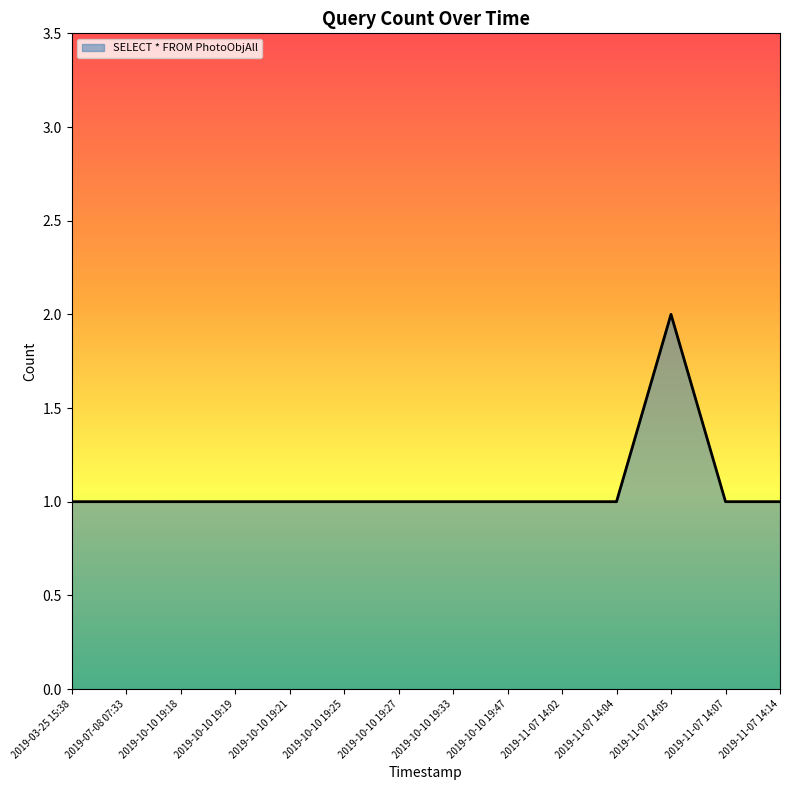

How many lines are shown in the chart?

1